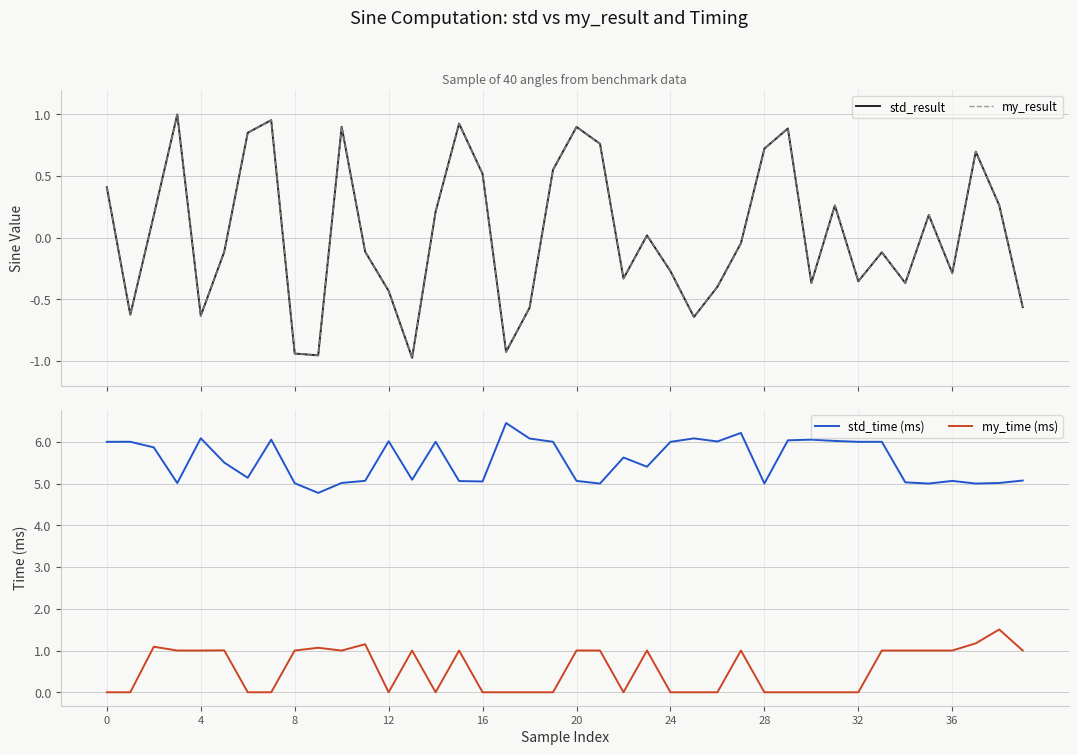

Does the chart display data point markers on the line(s)?

No